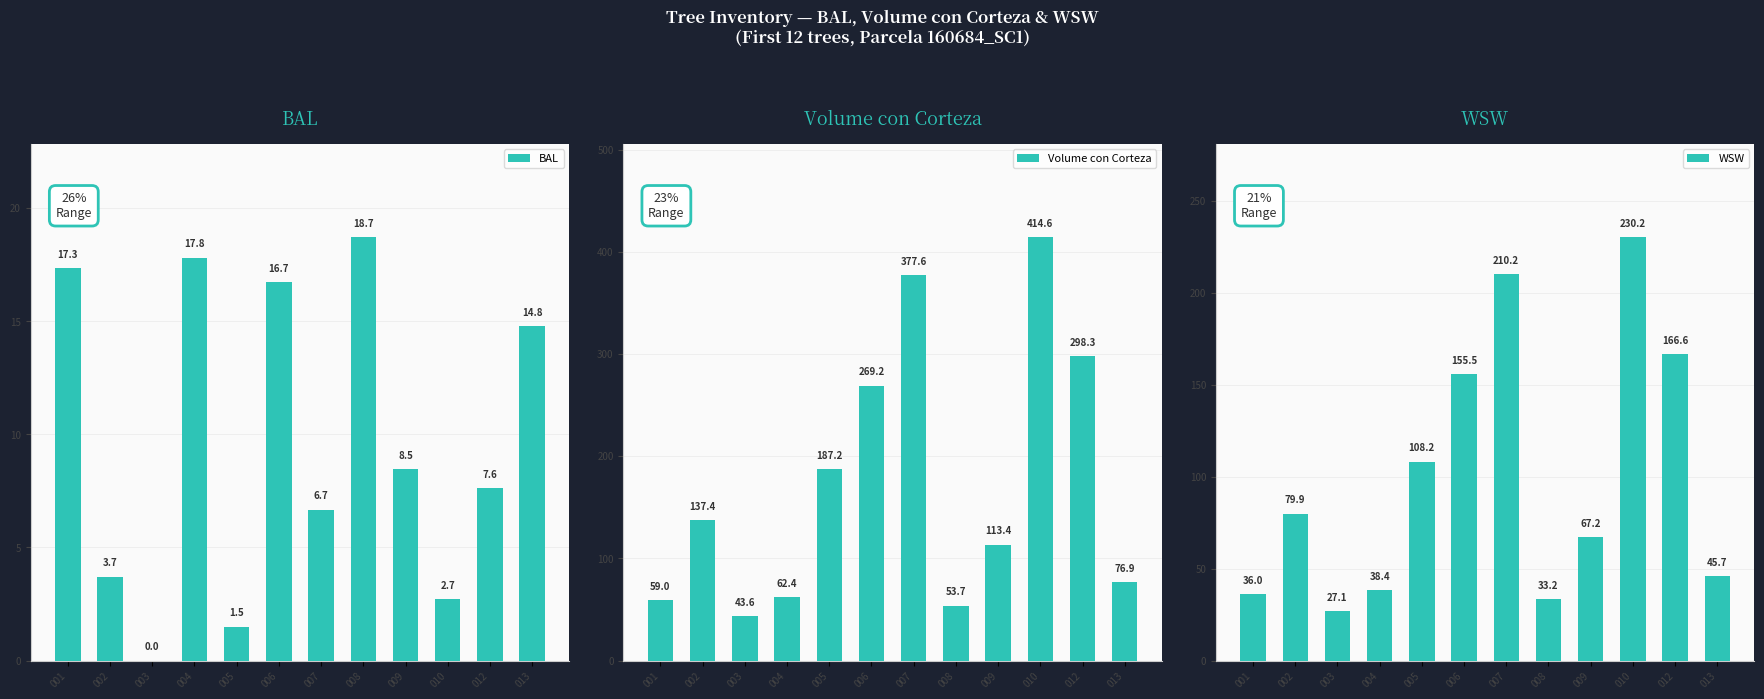

Count the number of categories in the chart.

12